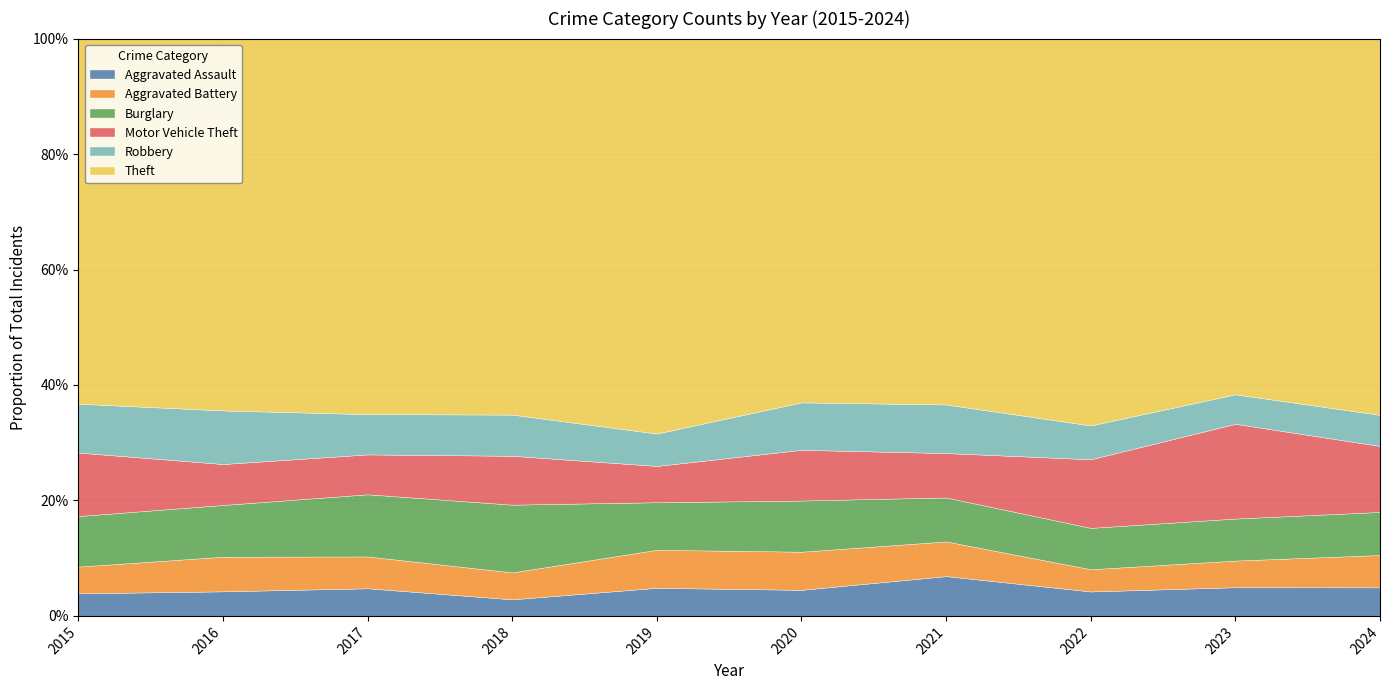

Which label corresponds to the largest value in the chart?

2024